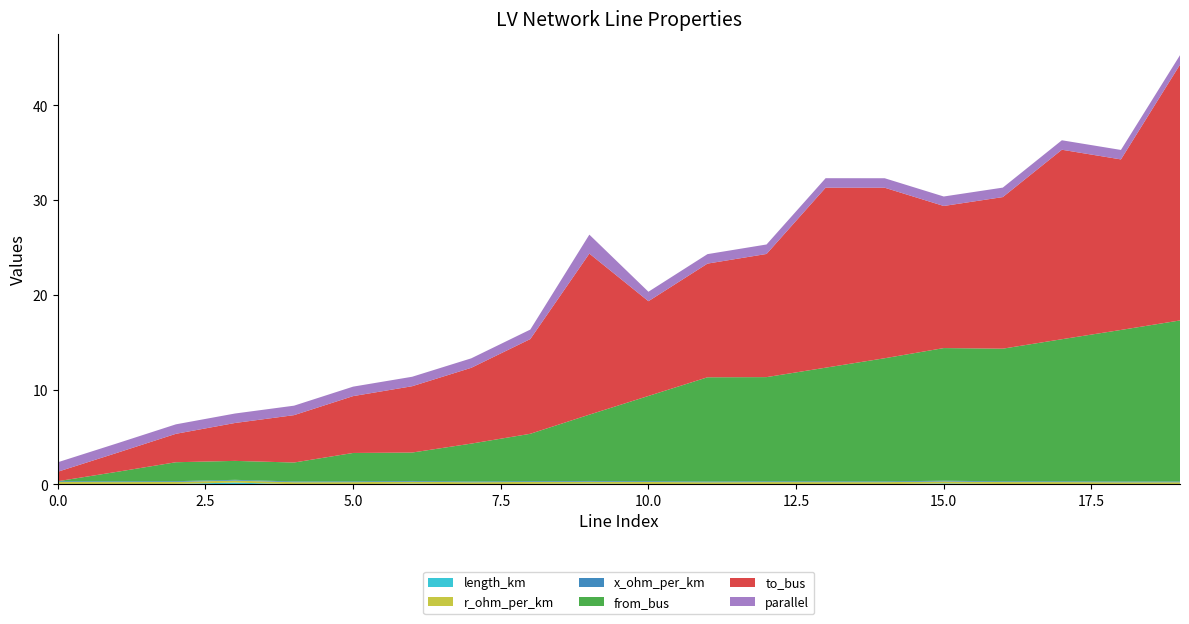

Reading right to left, extract all data points from this chart.

length_km: 0.0	0.0	0.0	0.0	0.1	0.0	0.0	0.0	0.0	0.0	0.1	0.1	0.0	0.1	0.0	0.0	0.2	0.0	0.0	0.0
r_ohm_per_km: 0.2	0.2	0.2	0.2	0.2	0.2	0.2	0.2	0.2	0.2	0.2	0.2	0.2	0.2	0.2	0.2	0.2	0.2	0.2	0.2
x_ohm_per_km: 0.1	0.1	0.1	0.1	0.1	0.1	0.1	0.1	0.1	0.1	0.1	0.1	0.1	0.1	0.1	0.1	0.1	0.1	0.1	0.1
from_bus: 17.0	16.0	15.0	14.0	14.0	13.0	12.0	11.0	11.0	9.0	7.0	5.0	4.0	3.0	3.0	2.0	2.0	2.0	1.0	0.0
to_bus: 27.0	18.0	20.0	16.0	15.0	18.0	19.0	13.0	12.0	10.0	17.0	10.0	8.0	7.0	6.0	5.0	4.0	3.0	2.0	1.0
parallel: 1.0	1.0	1.0	1.0	1.0	1.0	1.0	1.0	1.0	1.0	2.0	1.0	1.0	1.0	1.0	1.0	1.0	1.0	1.0	1.0